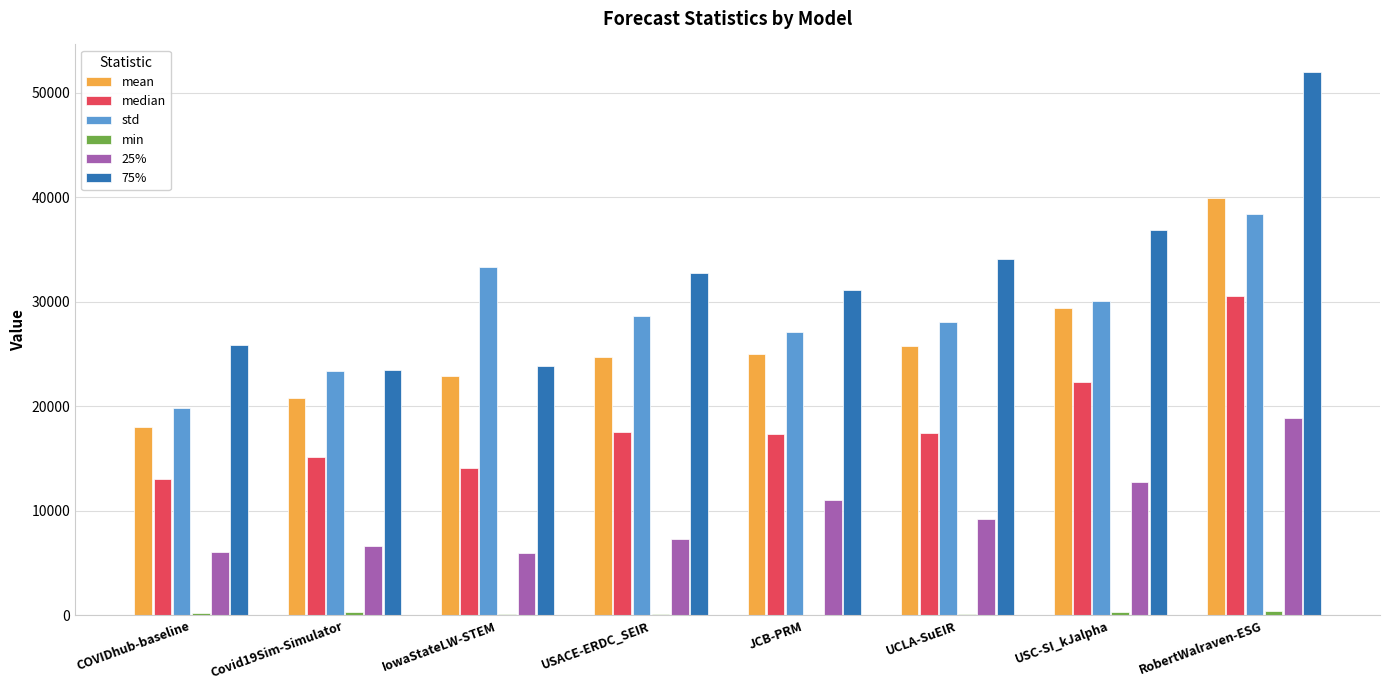

What is the difference between the mean values at COVIDhub-baseline and JCB-PRM?

6972.6